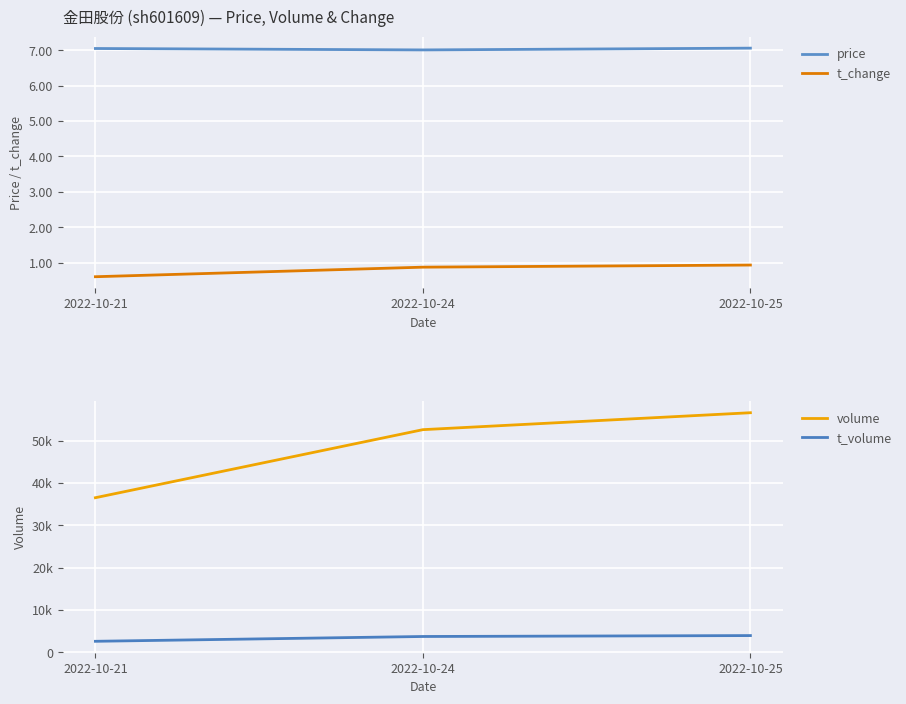

Which series has the widest spread of values?

volume